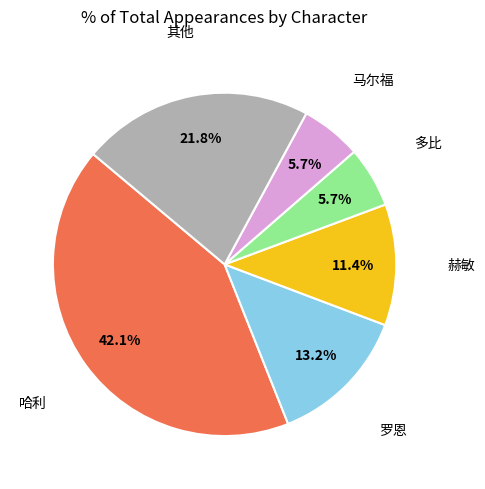

Is there a majority slice in this chart?

No